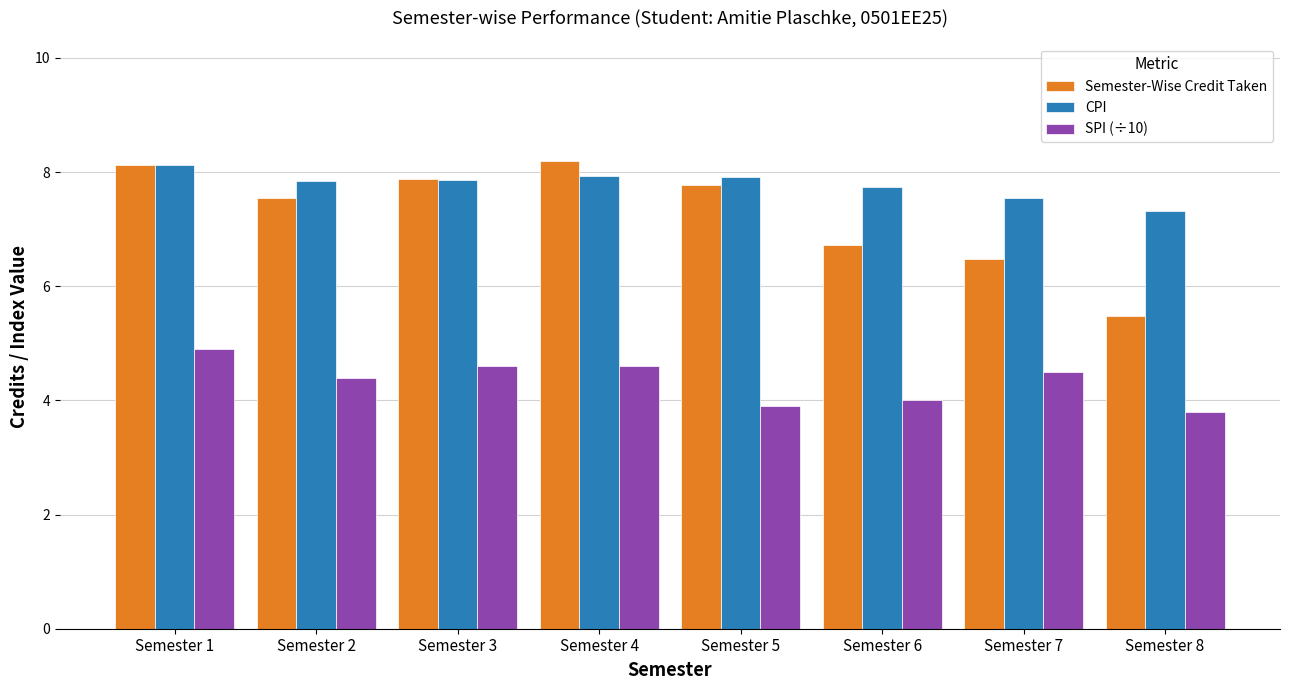

What is the average value of the Semester-Wise Credit Taken series?

7.3